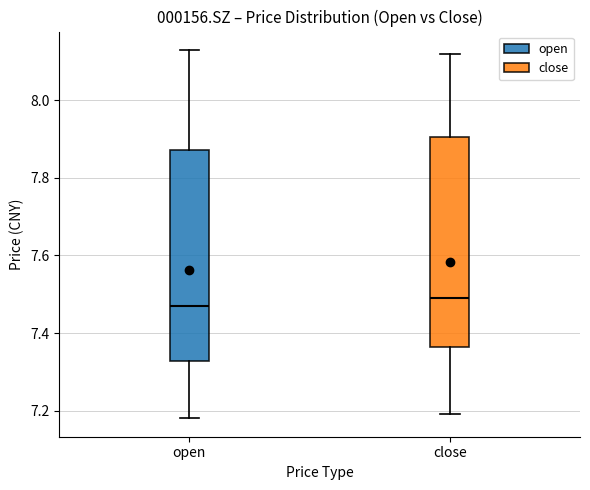

Where is the upper edge of the box for open on the y-axis? The values are not printed on the chart, so give them approximately, as read against the axis.

7.88